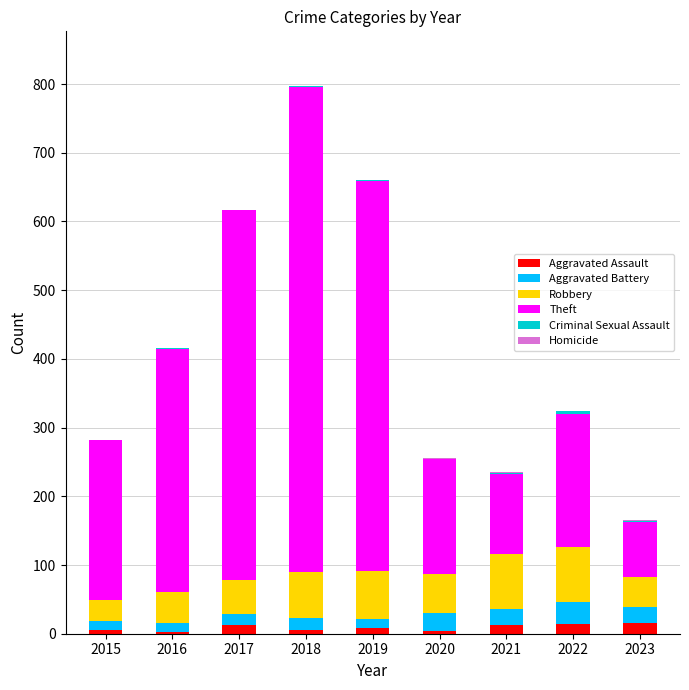

At which category is the sum across all series the highest?

2018